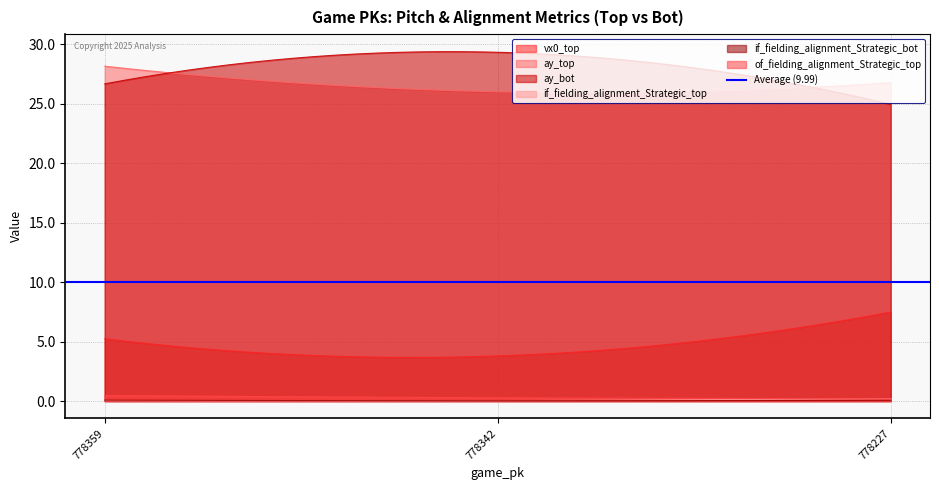

What is the average value of the if_fielding_alignment_Strategic_bot series?

0.1